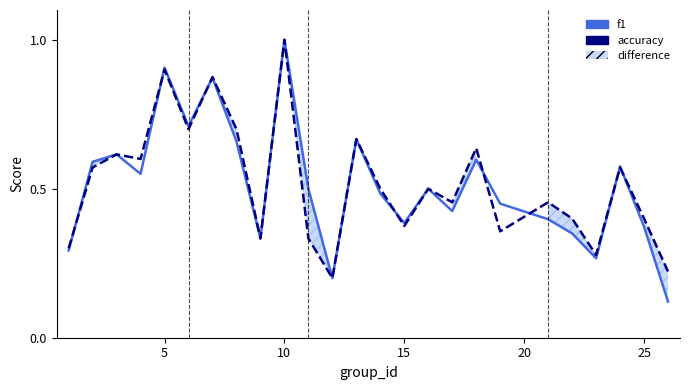

What is the difference between the maximum and minimum values in the accuracy series?

0.8